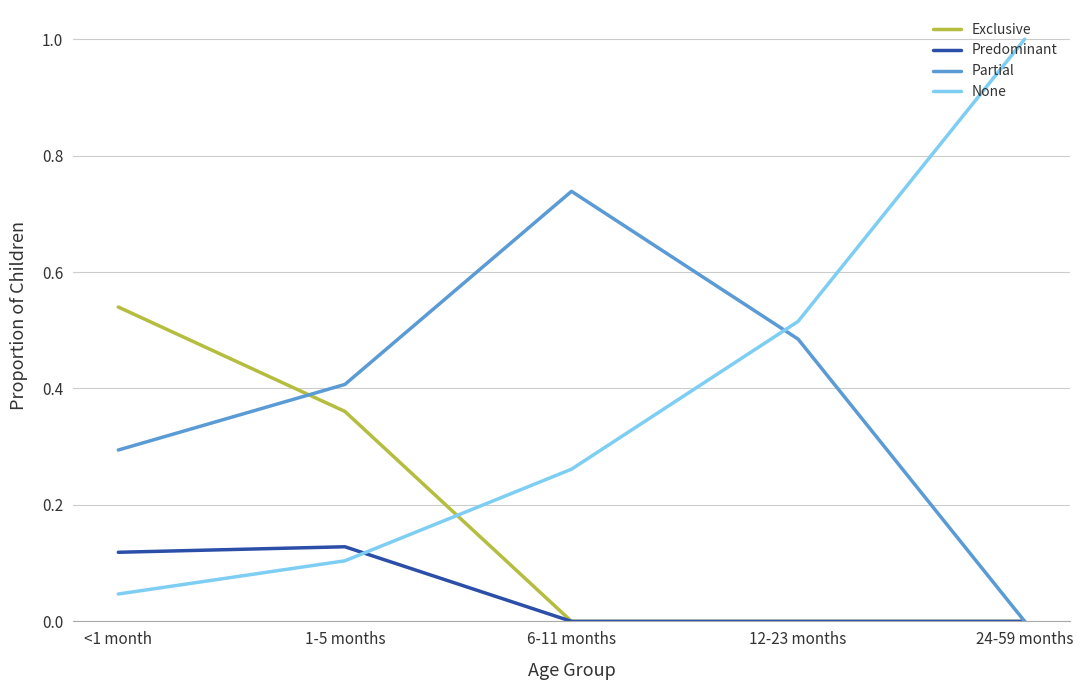

Is the value of Partial at <1 month greater than the value of Predominant at 24-59 months?

Yes